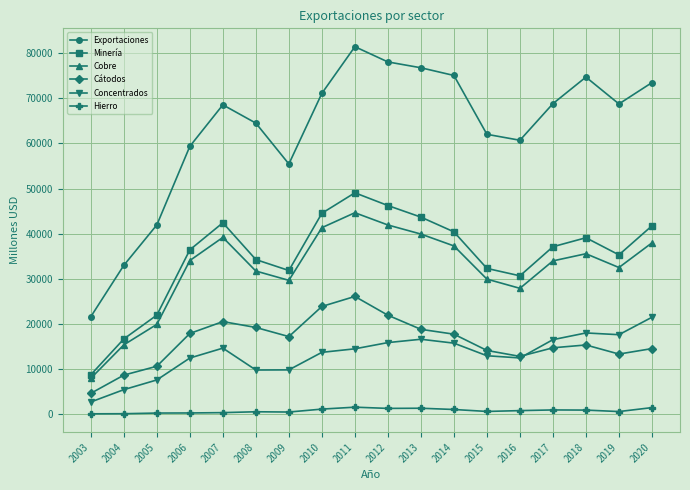

True or false: Concentrados has a value of 14683 at 2007.

True